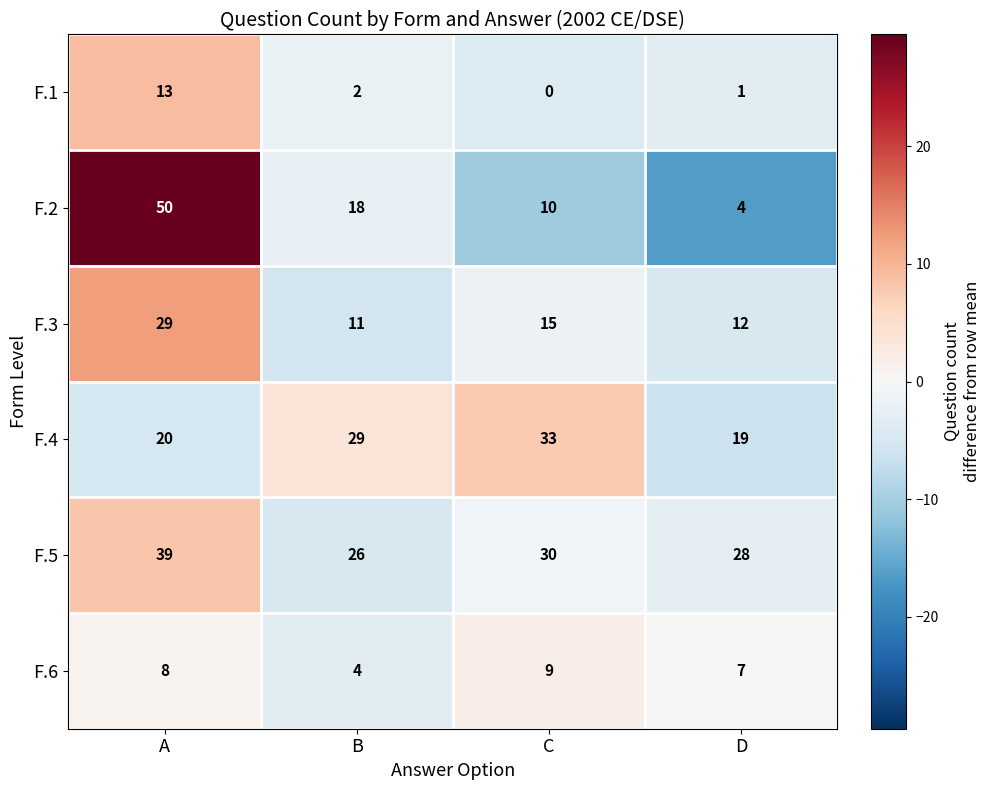

Which series changed the most between B and D?

F.2